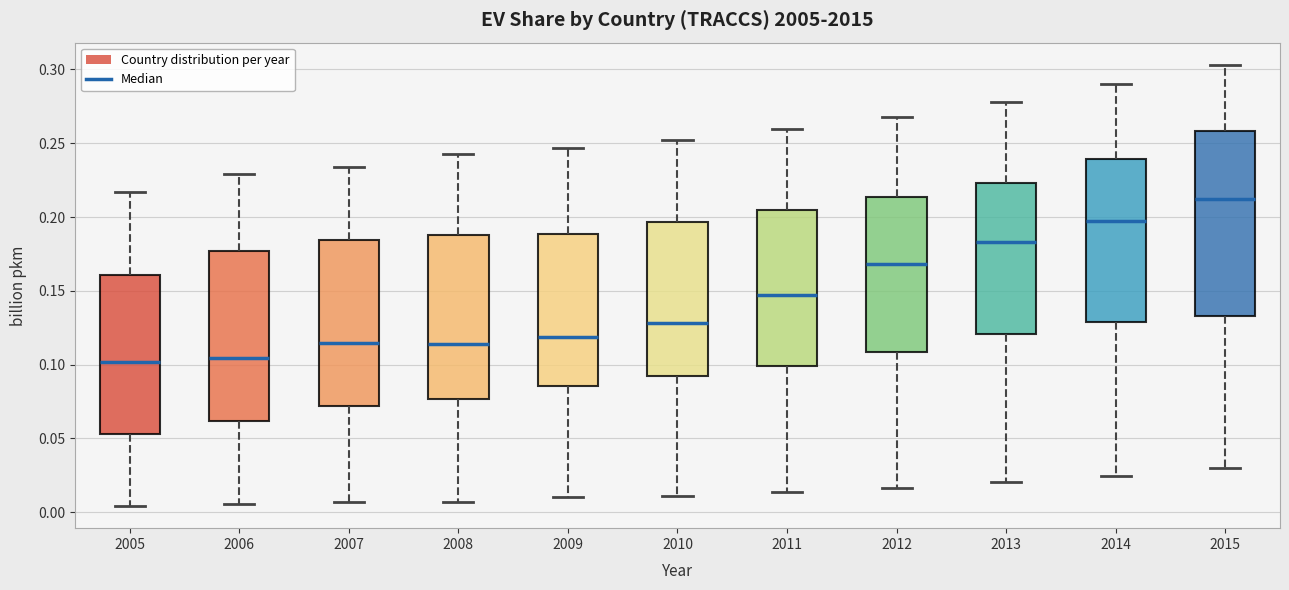

Where does the median line of the box at x = 2009 sit on the y-axis? The values are not printed on the chart, so give them approximately, as read against the axis.

0.120